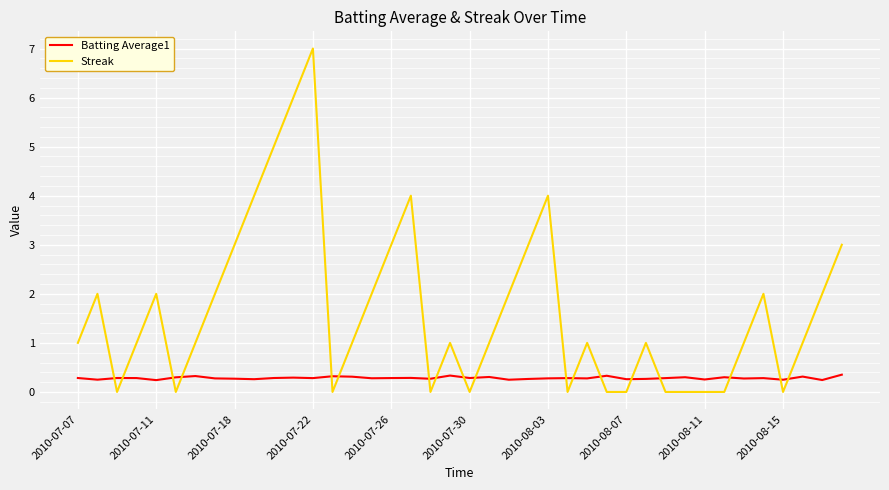

What are all the series names shown in the legend?

Batting Average1, Streak